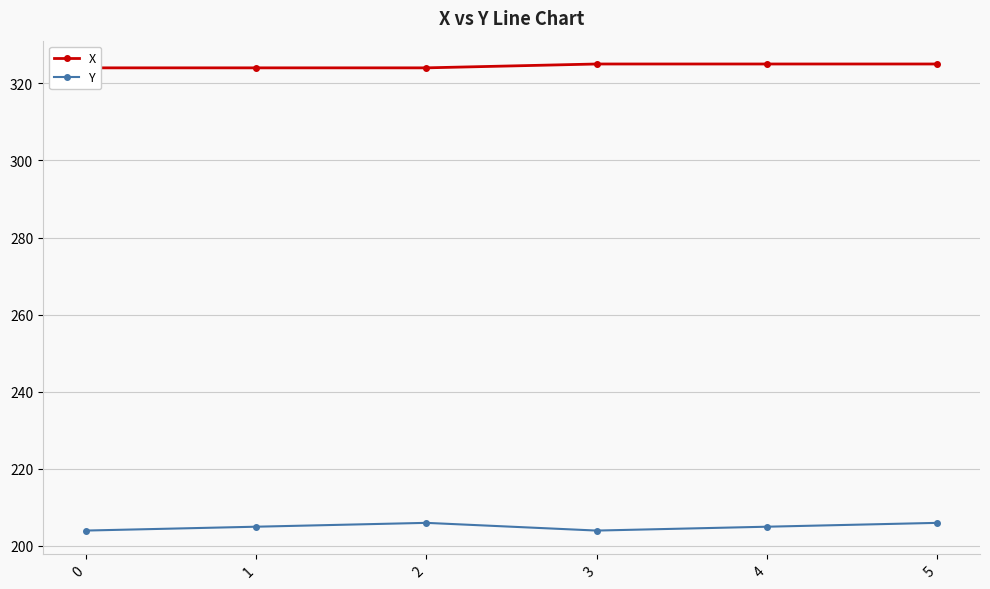

Reading left to right, what are all the values shown in this chart?

X: 324	324	324	325	325	325
Y: 204	205	206	204	205	206